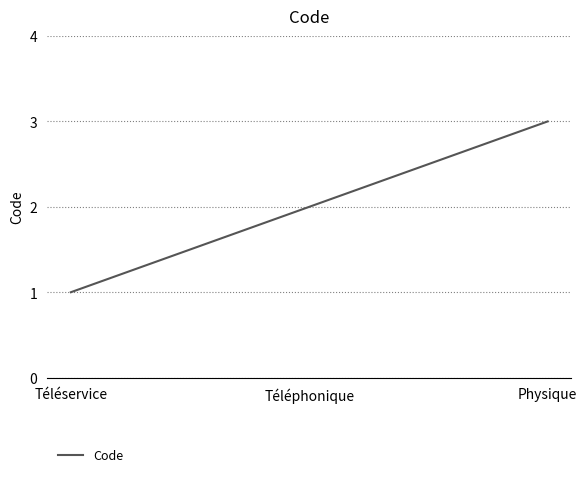

What is the smallest value displayed?

1